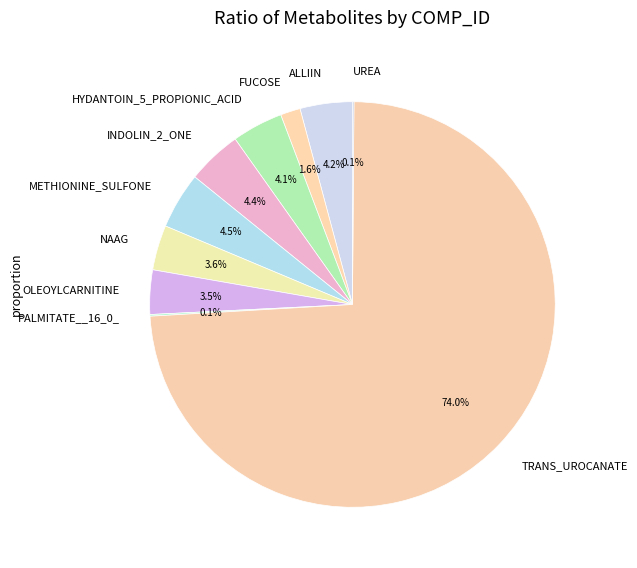

Approximately how many times larger is the value at HYDANTOIN_5_PROPIONIC_ACID compared to METHIONINE_SULFONE?

0.9